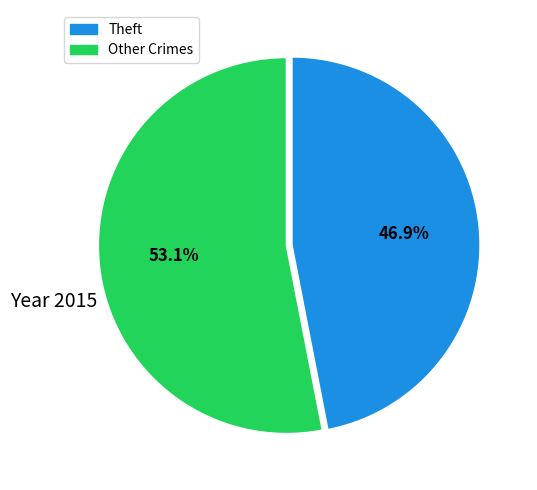

Does any single category account for the majority?

Yes